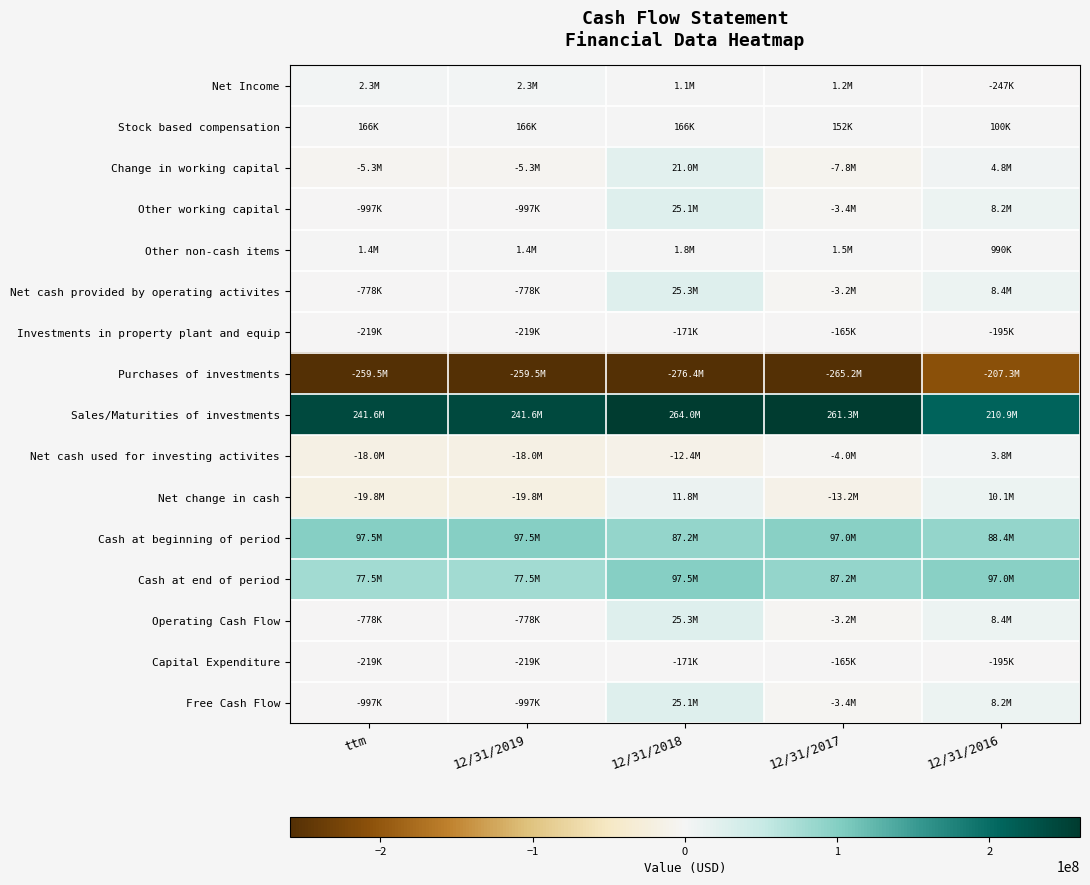

At which category is the sum across all series the highest?

12/31/2018